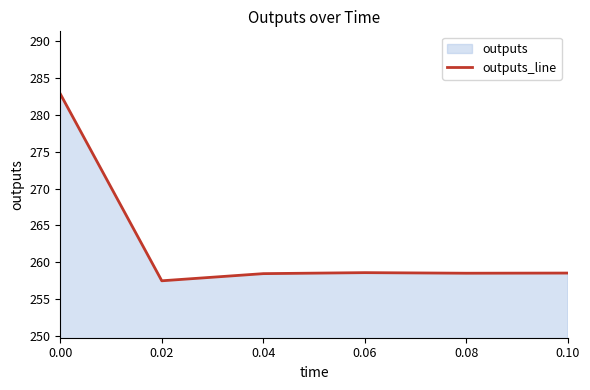

What is the value of the 6th point from the left?

258.5